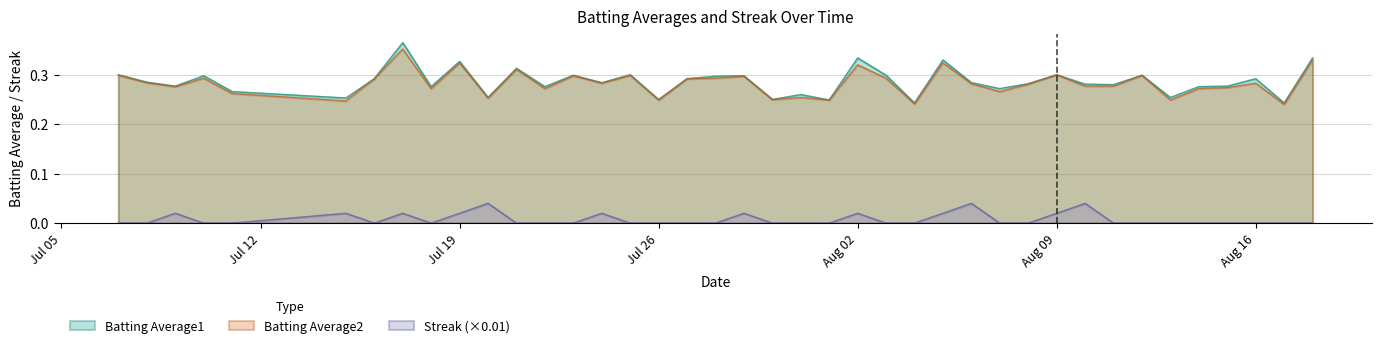

Which series has the widest spread of values?

Batting Average1